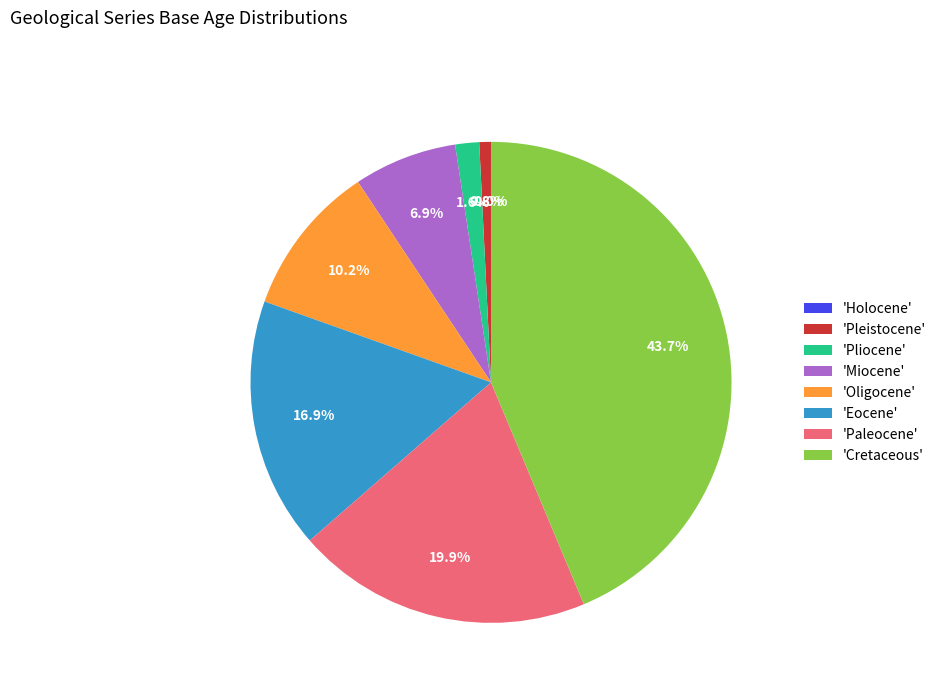

To the nearest percent, what is the difference between the largest and smallest slice percentages?

44%